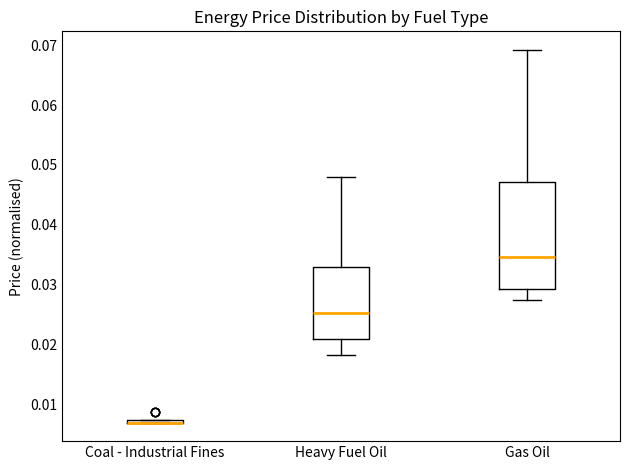

Reading left to right, read every box against the y-axis: the position of its median line, the range the box covers, and the ends of its whiskers. The values are not printed on the chart, so give them approximately, as read against the axis.

Coal - Industrial Fines: box collapsed to a line at 0.007, whiskers 0.007 to 0.008
Heavy Fuel Oil: median 0.025, box 0.021 to 0.033, whiskers 0.018 to 0.048
Gas Oil: median 0.035, box 0.029 to 0.047, whiskers 0.027 to 0.069